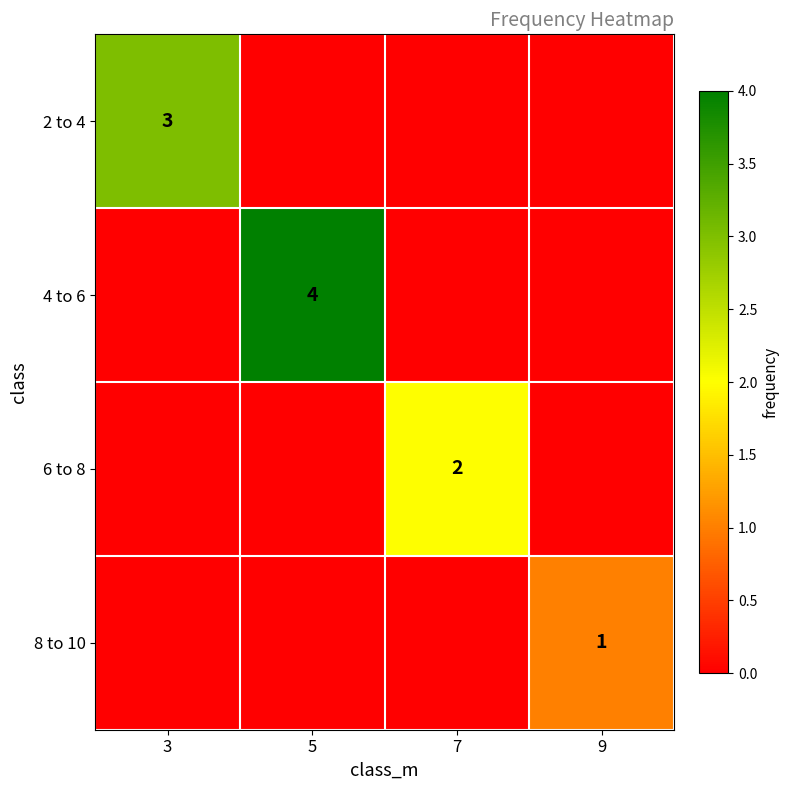

List the series in order of their peak value, lowest first.

8 to 10, 6 to 8, 2 to 4, 4 to 6